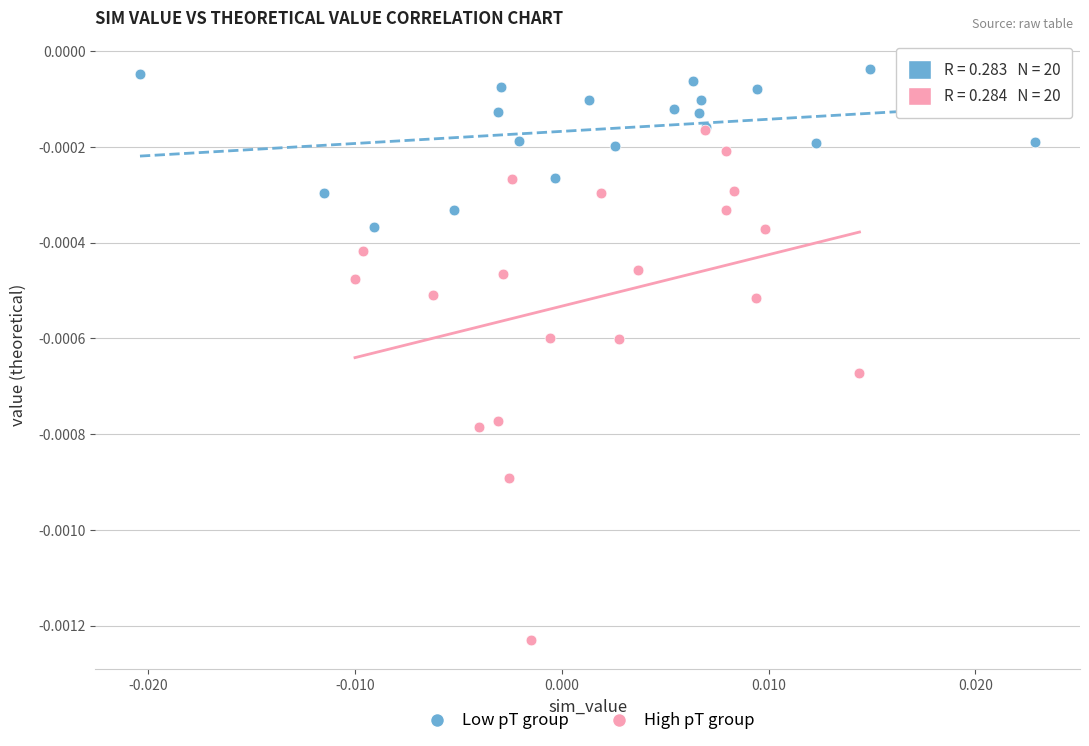

Which series contains the highest Y value?

Low pT group